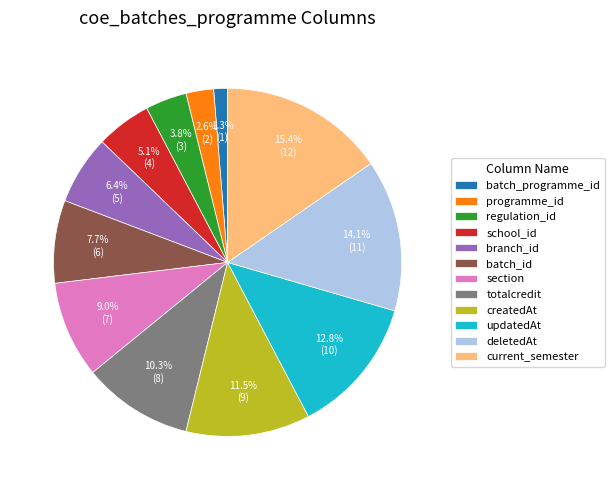

To the nearest percent, what is the difference between the batch_programme_id and updatedAt slice percentages?

12%